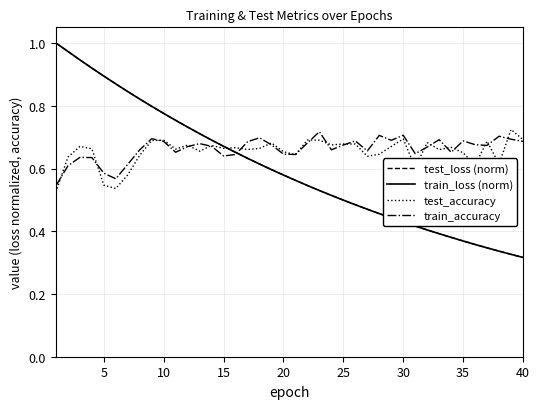

At how many categories does at least one series exceed 0?

40